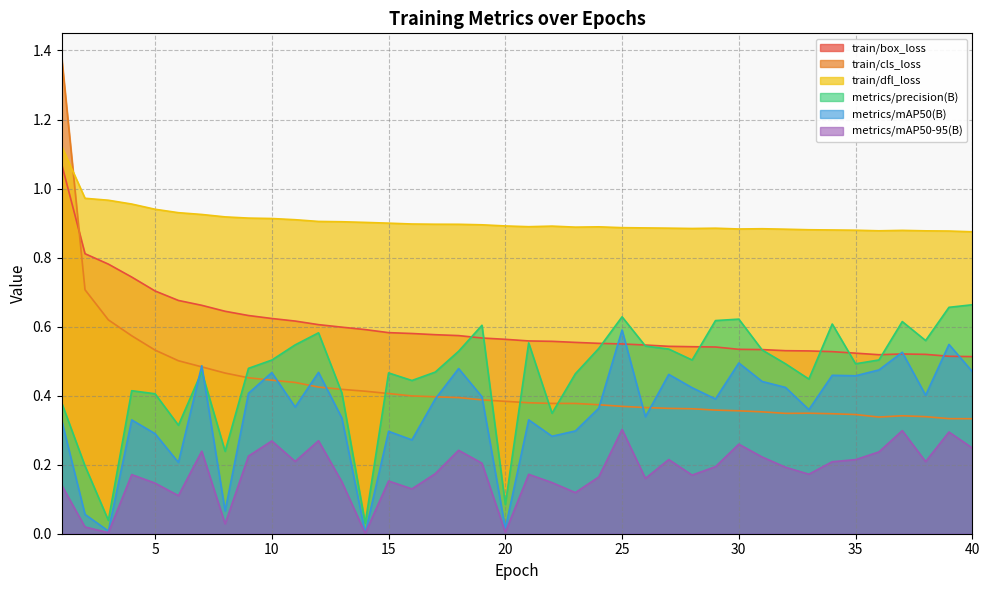

Rank the categories by metrics/precision(B) value from lowest to highest.

14, 3, 20, 2, 8, 6, 22, 1, 5, 13, 4, 16, 33, 23, 15, 17, 7, 9, 32, 35, 10, 28, 36, 18, 31, 27, 24, 26, 11, 21, 38, 12, 19, 34, 37, 29, 30, 25, 39, 40